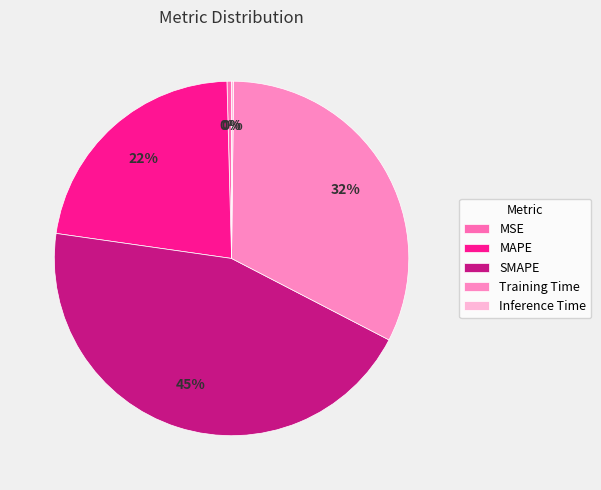

What is the smallest slice in the pie chart?

Inference Time